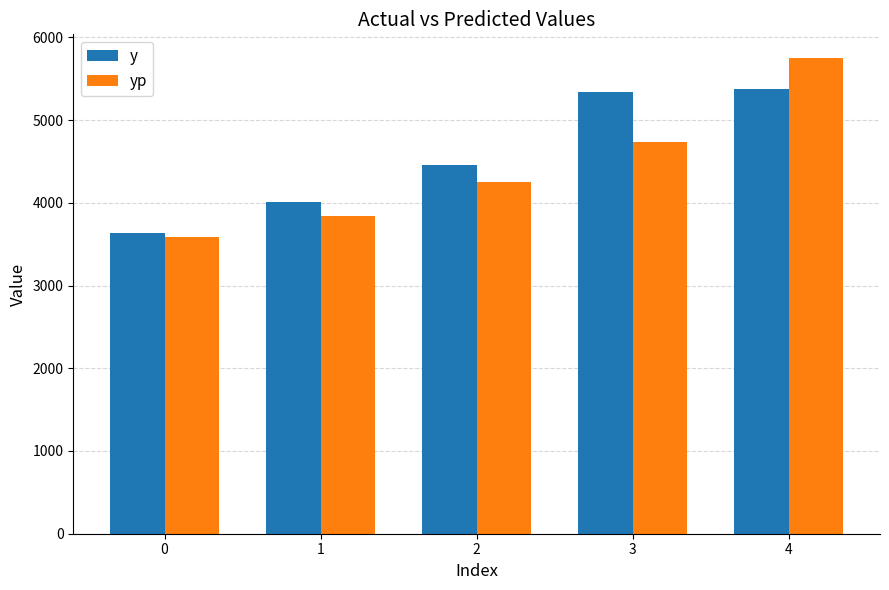

Rank the series by their maximum value, from highest to lowest.

yp, y